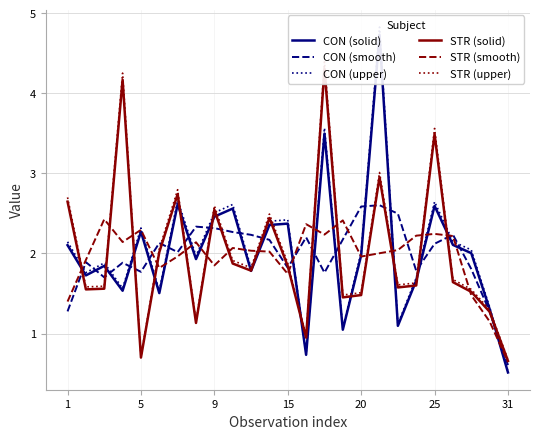

The value of CON (smooth) at 9 is 0.9. True or false?

False